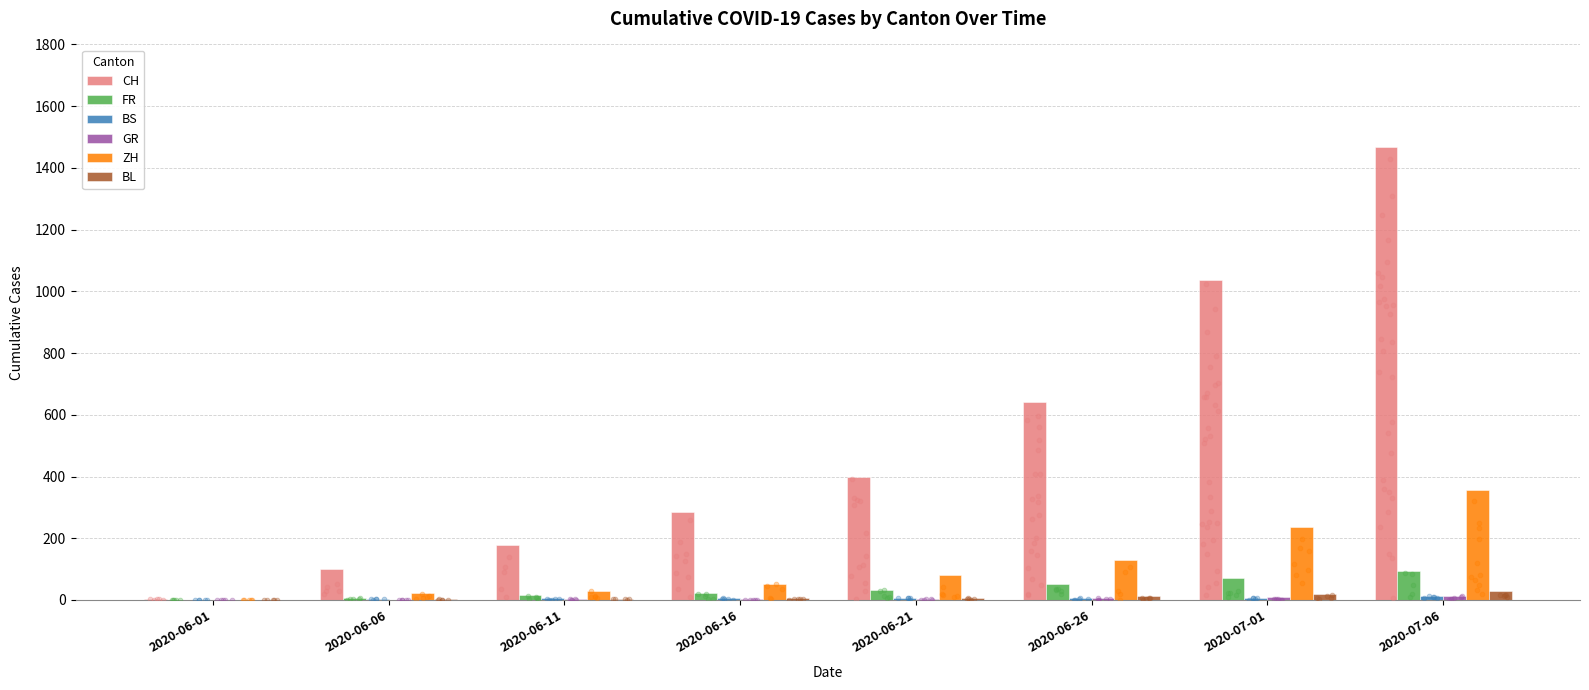

At how many categories does at least one series exceed 354?

4